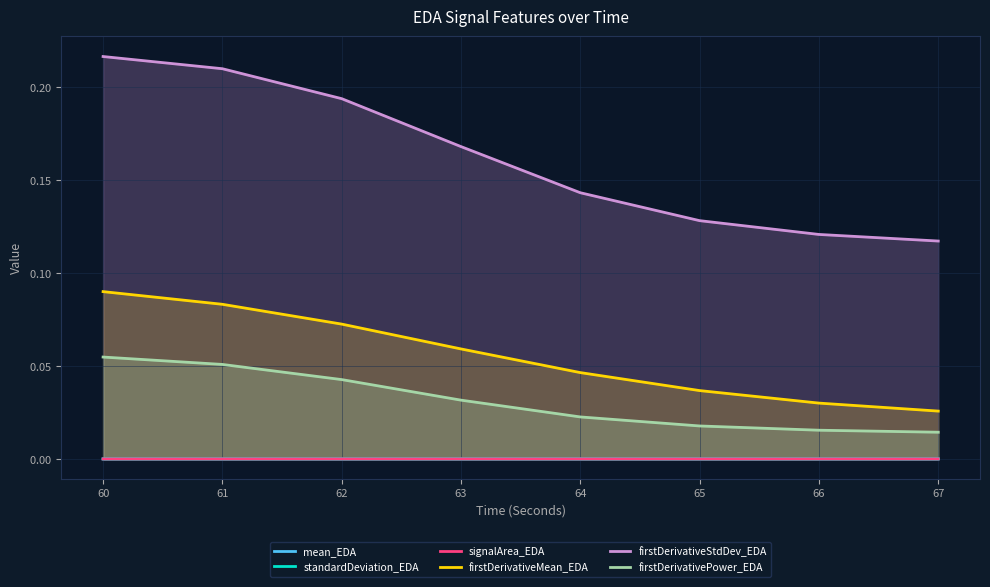

How many lines are shown in the chart?

6